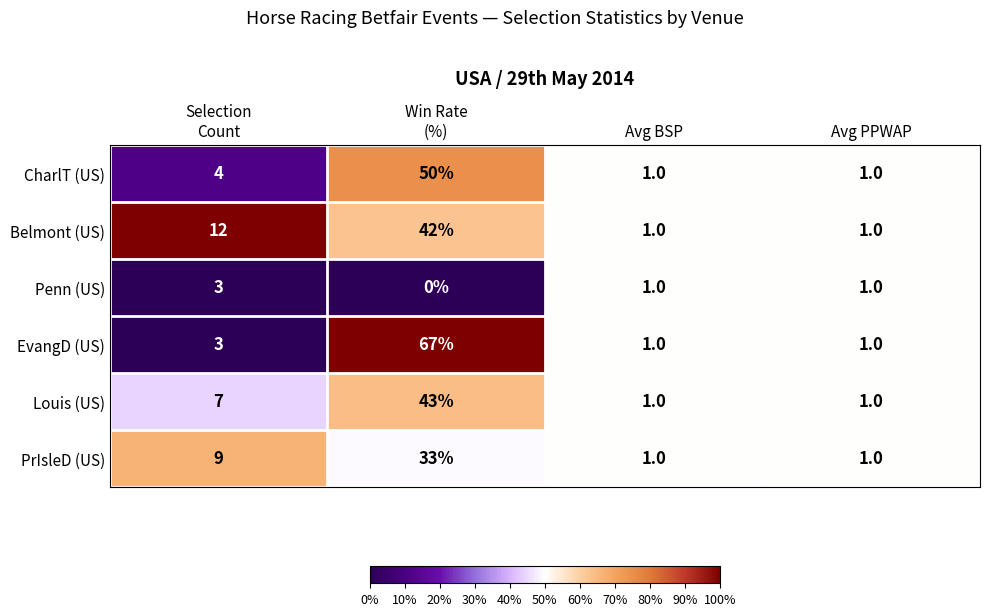

Count the number of categories in the chart.

4